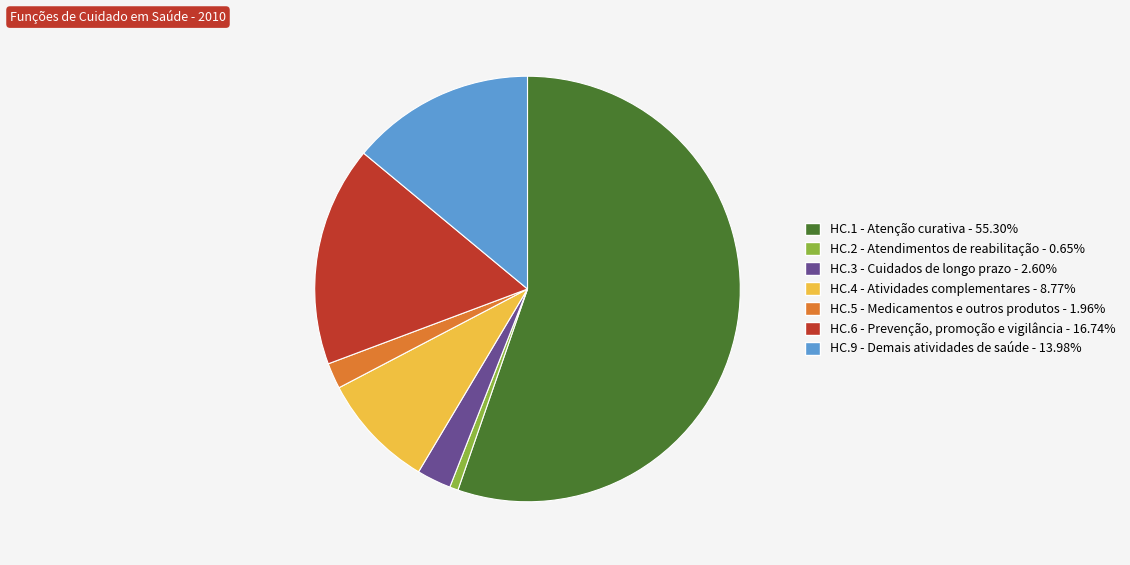

Do HC.3 - Cuidados de longo prazo and HC.5 - Medicamentos e outros produtos together represent more than half of the pie?

No